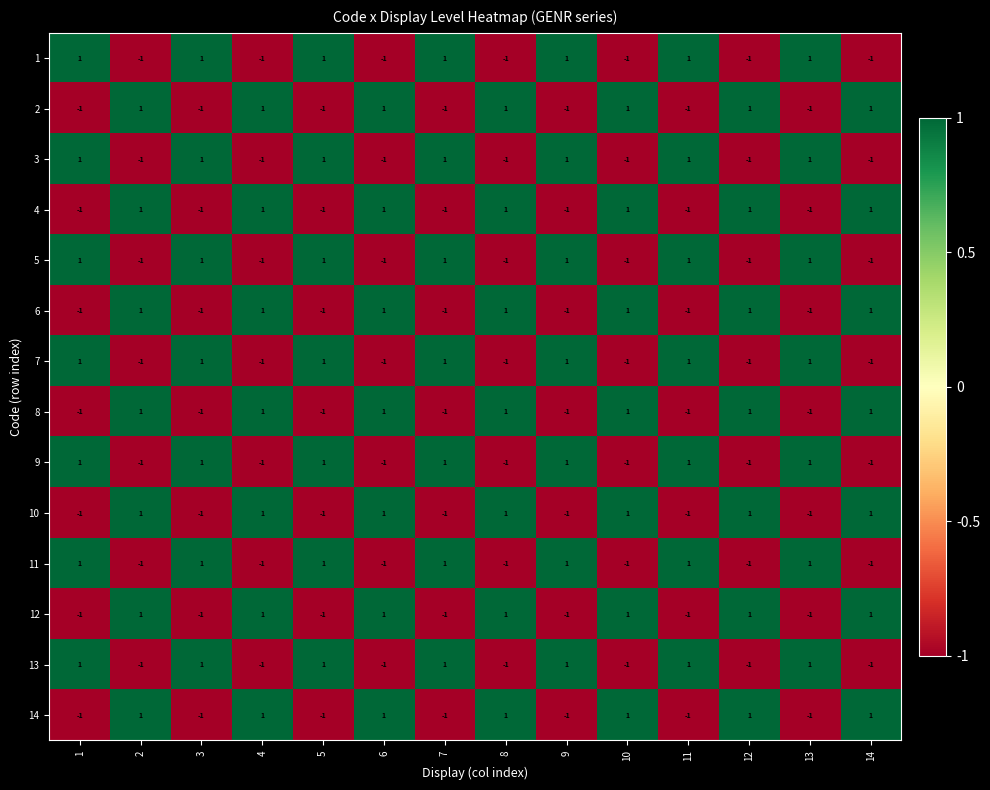

The value of 2 at 13 is -1. True or false?

True